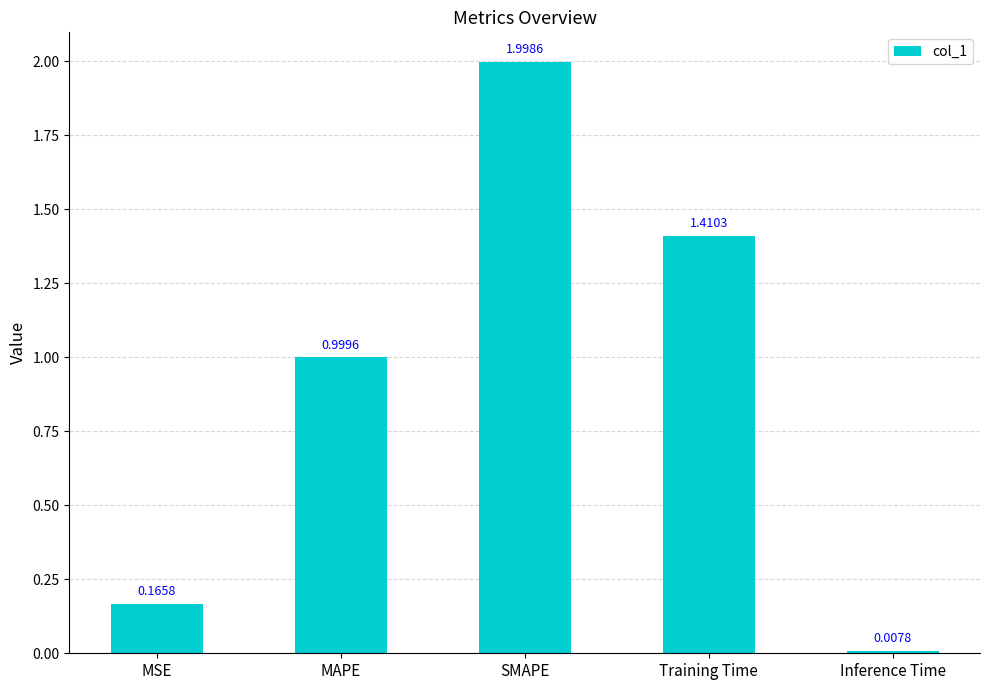

Are the bars grouped side by side (vs. stacked)?

No